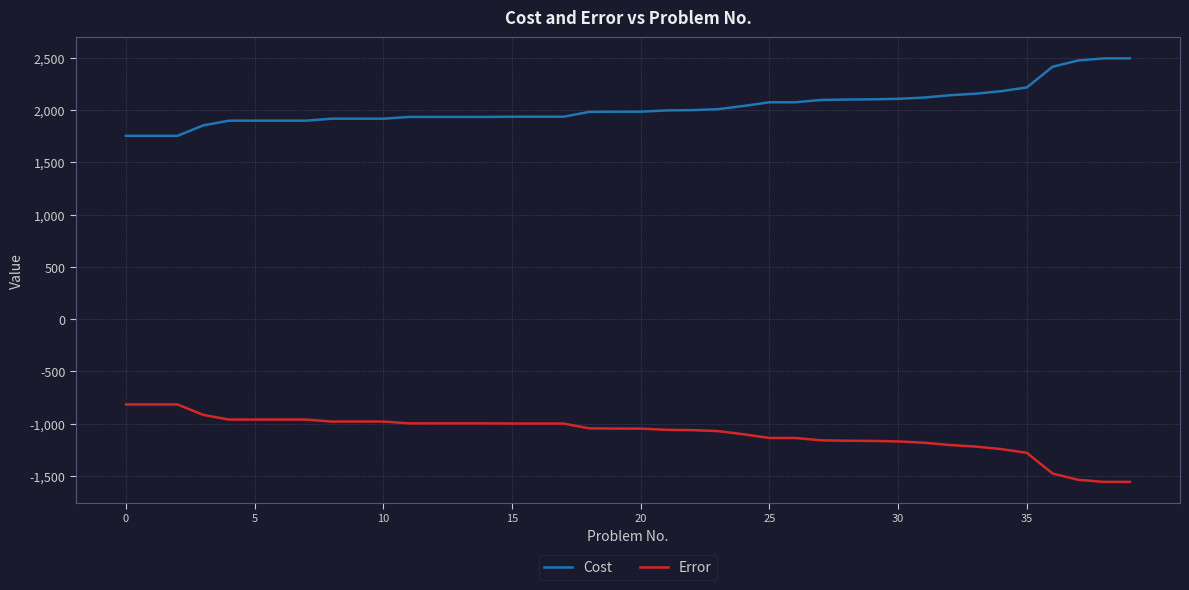

List the series in order of their overall mean, highest first.

Cost, Error